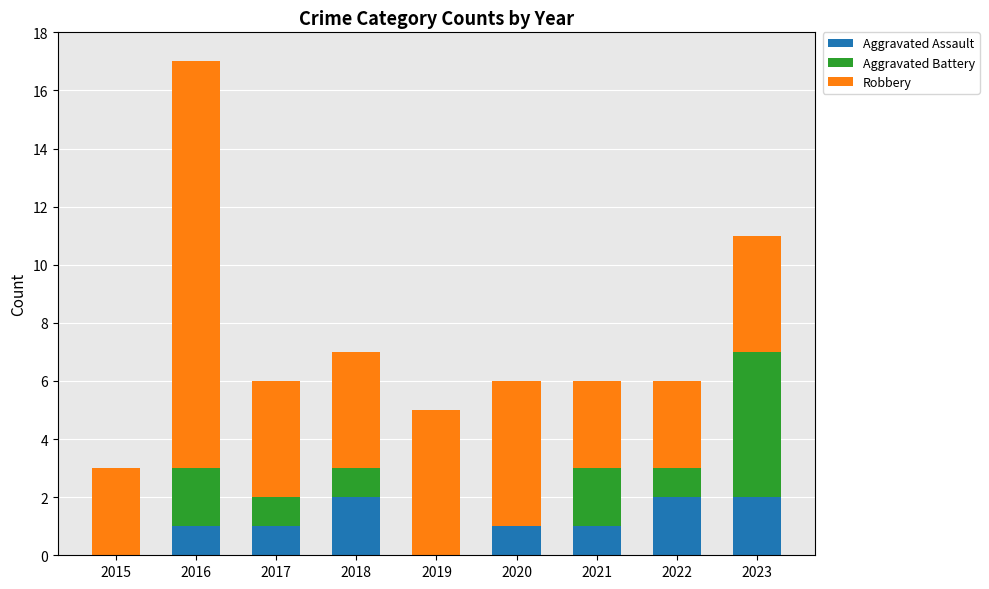

The value of Aggravated Assault at 2016 is 0. True or false?

False